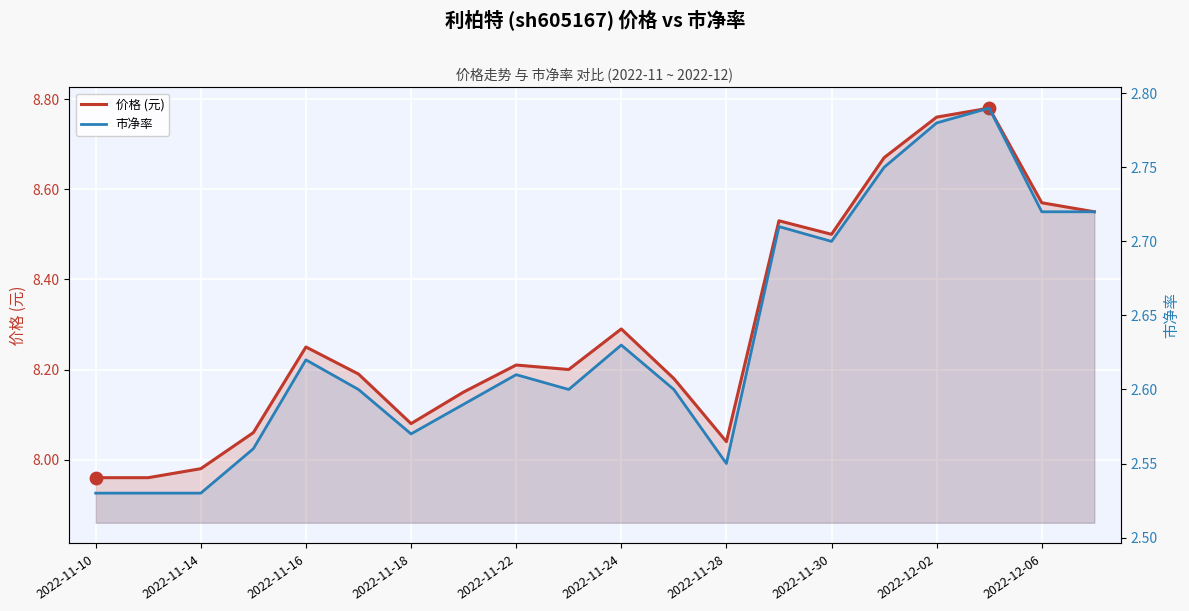

Which series reaches the maximum Y coordinate?

价格 (元)